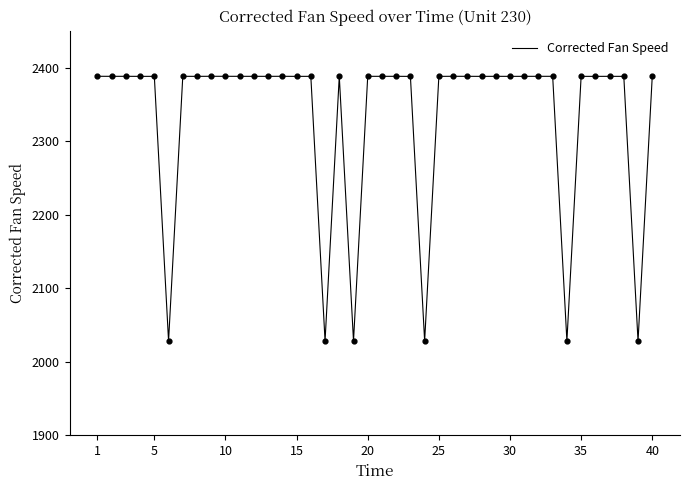

What is the greatest value displayed?

2388.1